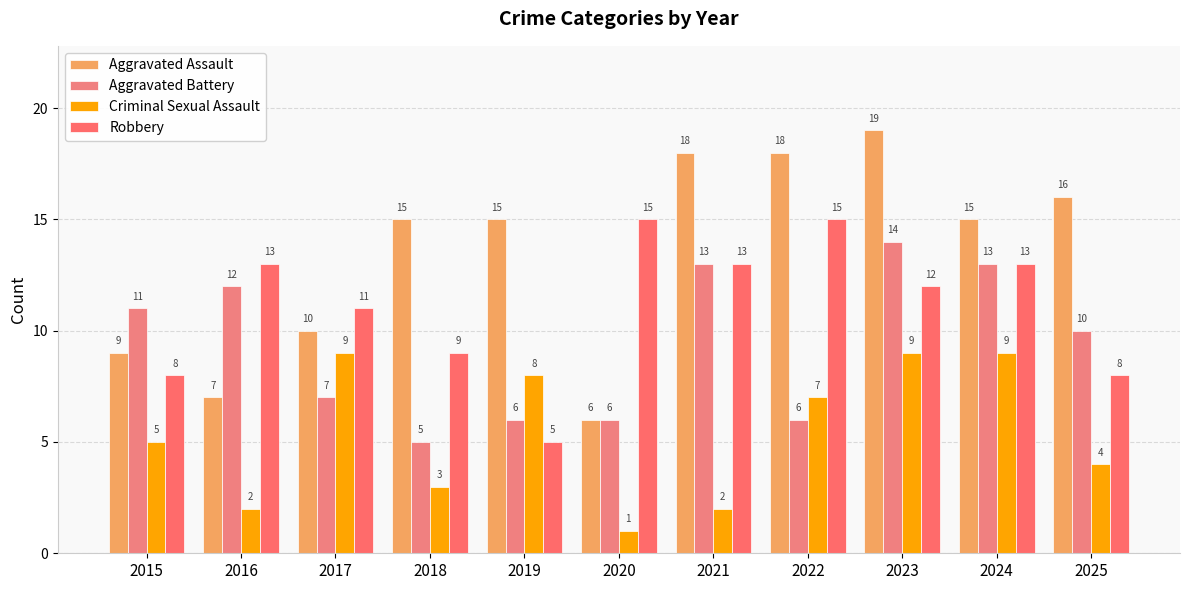

At which category is the sum across all series the highest?

2023